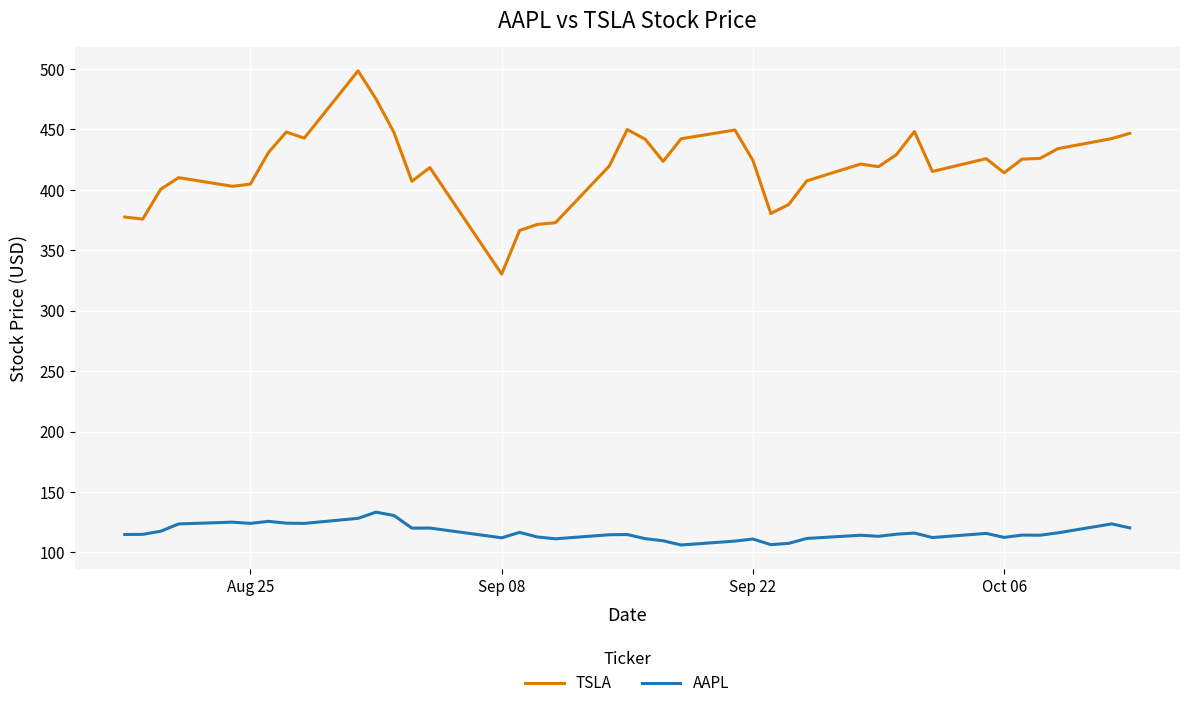

Which series has the widest spread of values?

TSLA